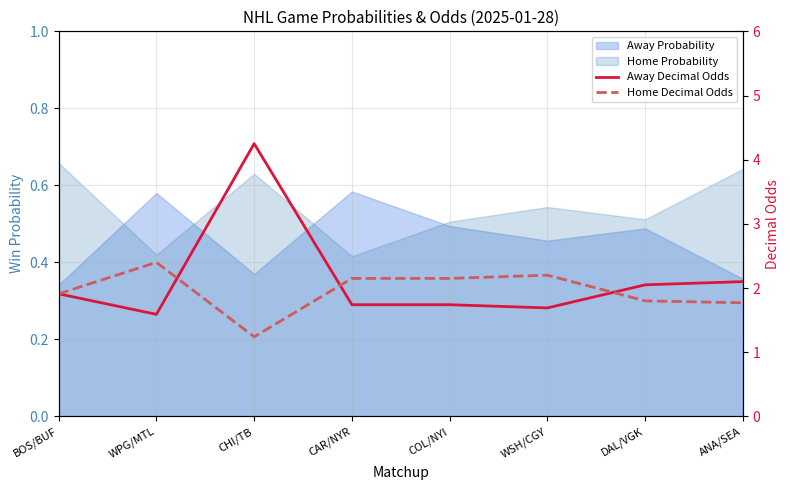

What position from the right is COL/NYI?

4